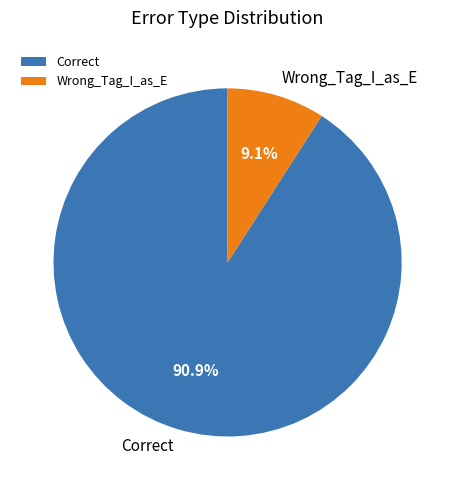

The Wrong_Tag_I_as_E slice represents 9% of the pie. True or false?

True